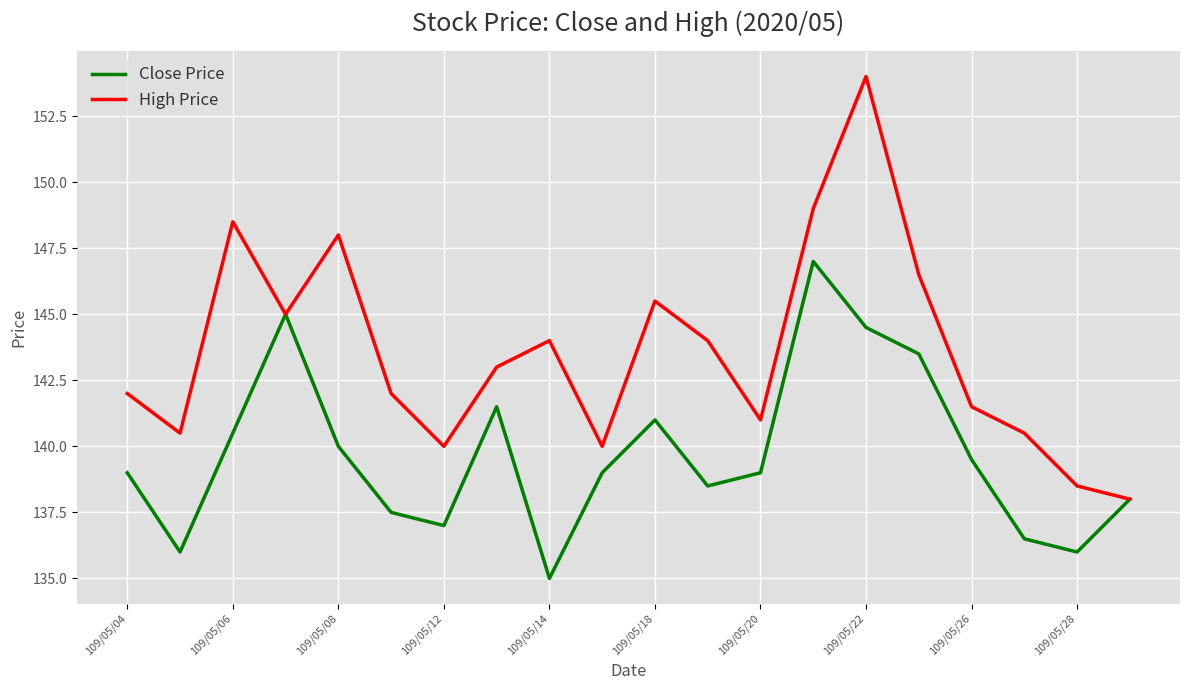

Rank the series by their maximum value, from lowest to highest.

Close Price, High Price